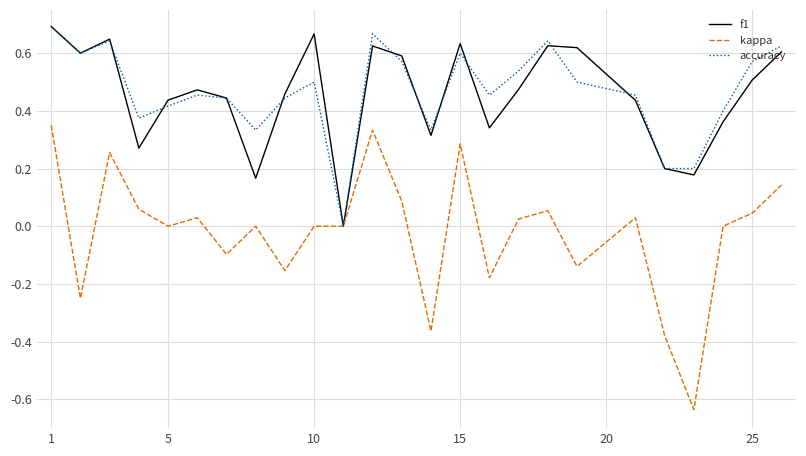

Which series has the largest range (max minus min)?

kappa